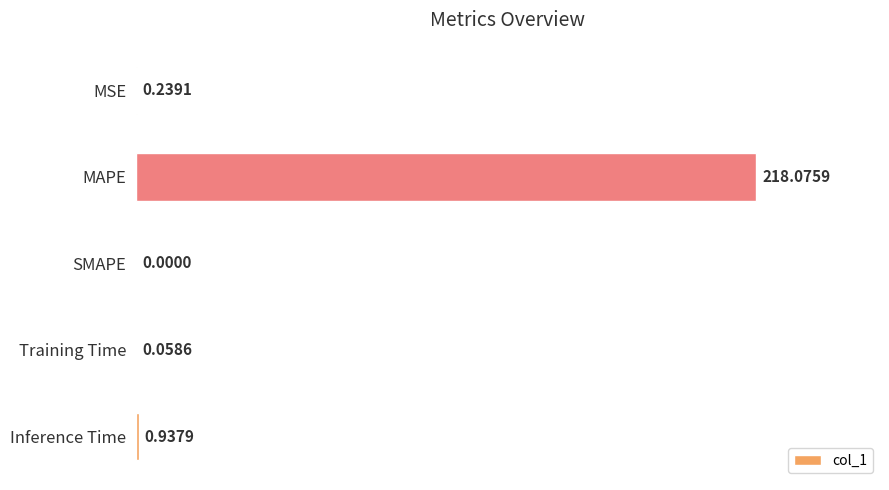

Which label corresponds to the largest value in the chart?

MAPE